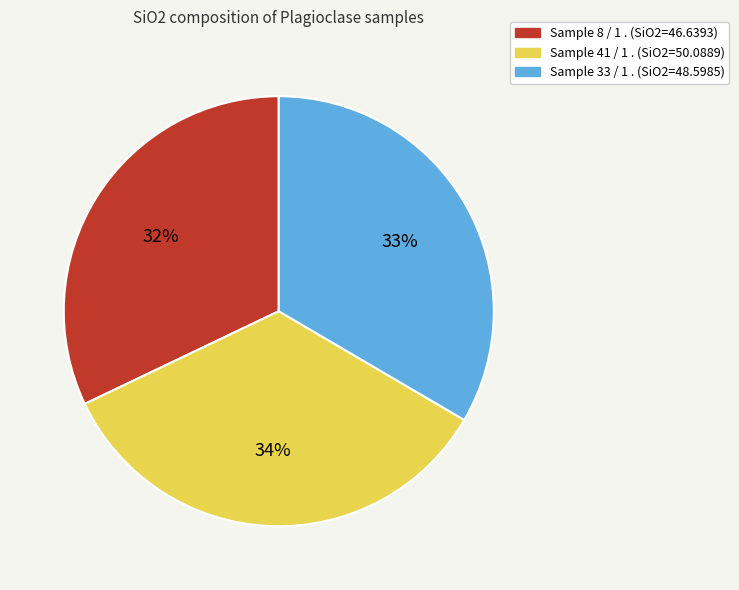

To the nearest percent, what is the average slice percentage?

33%